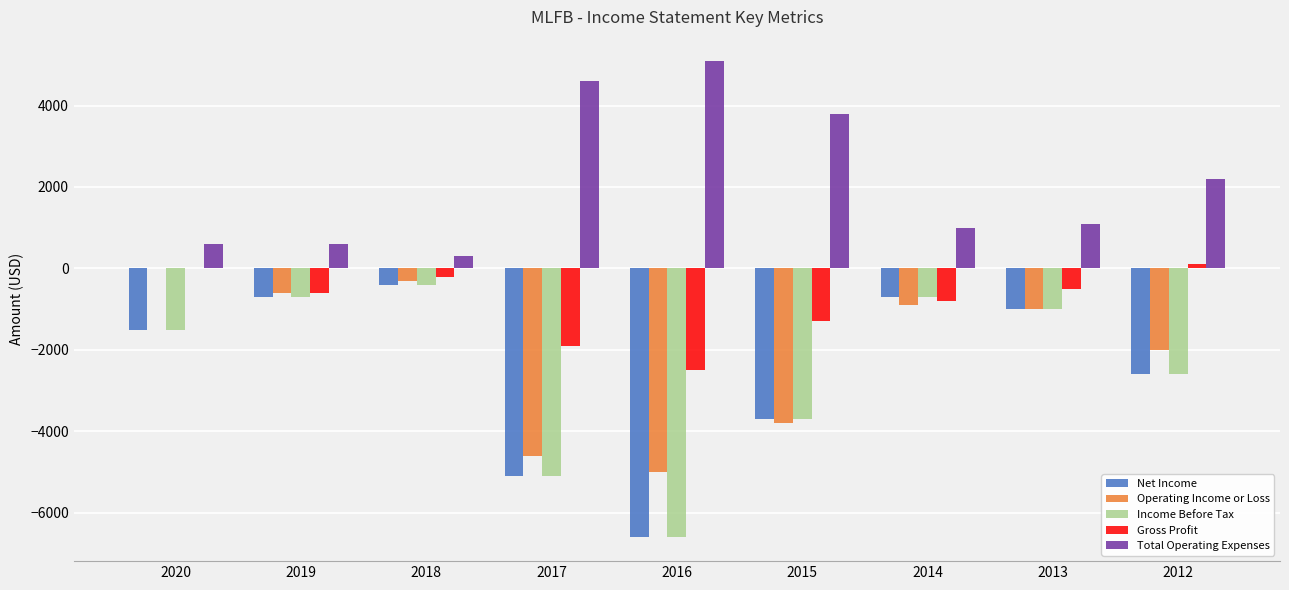

Which series has the largest total across all categories?

Total Operating Expenses